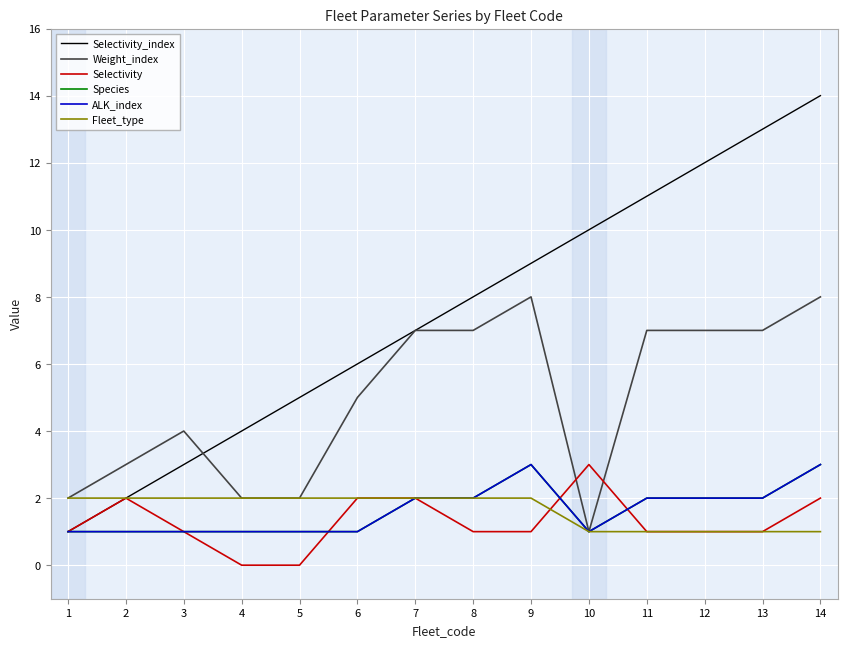

True or false: ALK_index and Weight_index intersect in this chart.

False